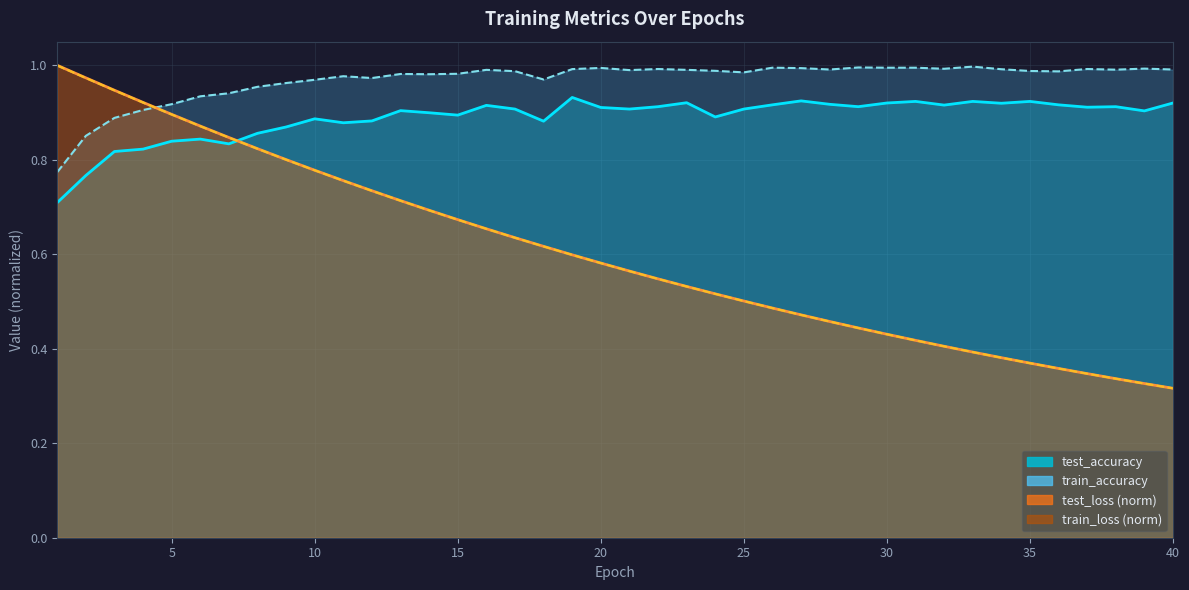

How many interior local valleys does the test_accuracy series have?

11